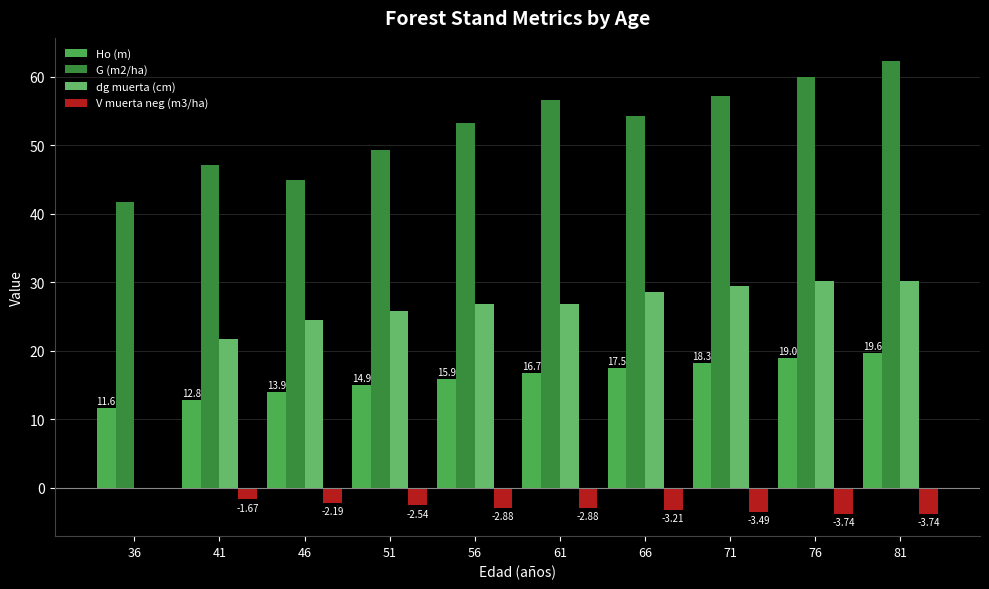

What is the total value across all series at 81?

108.4